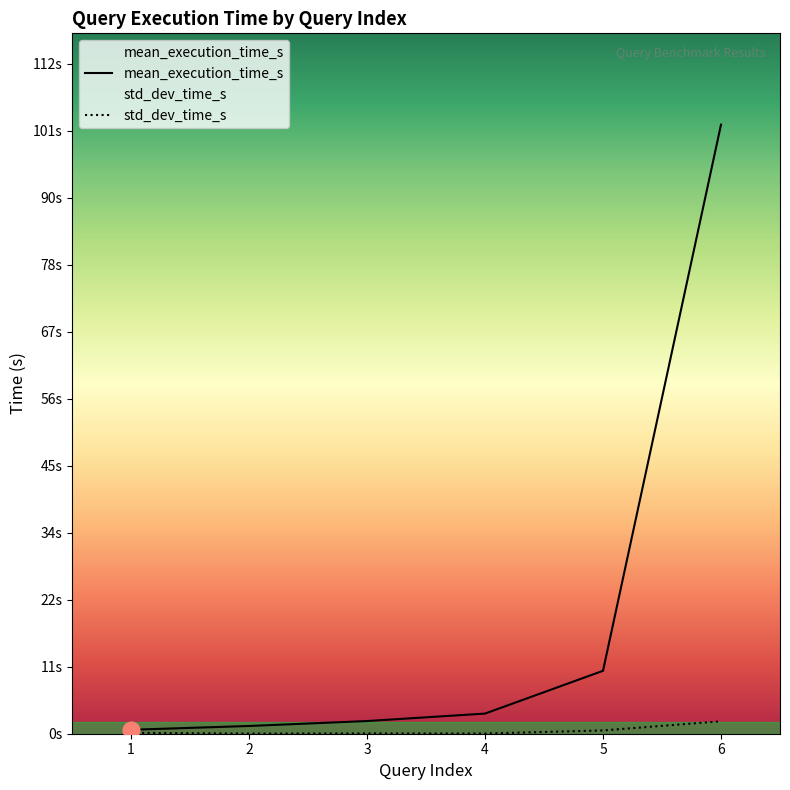

Reading left to right, list all the values displayed in this chart.

mean_execution_time_s: 1=0.7	2=1.3	3=2.1	4=3.4	5=10.5	6=101.8
std_dev_time_s: 1=0.2	2=0.0	3=0.0	4=0.0	5=0.6	6=2.1